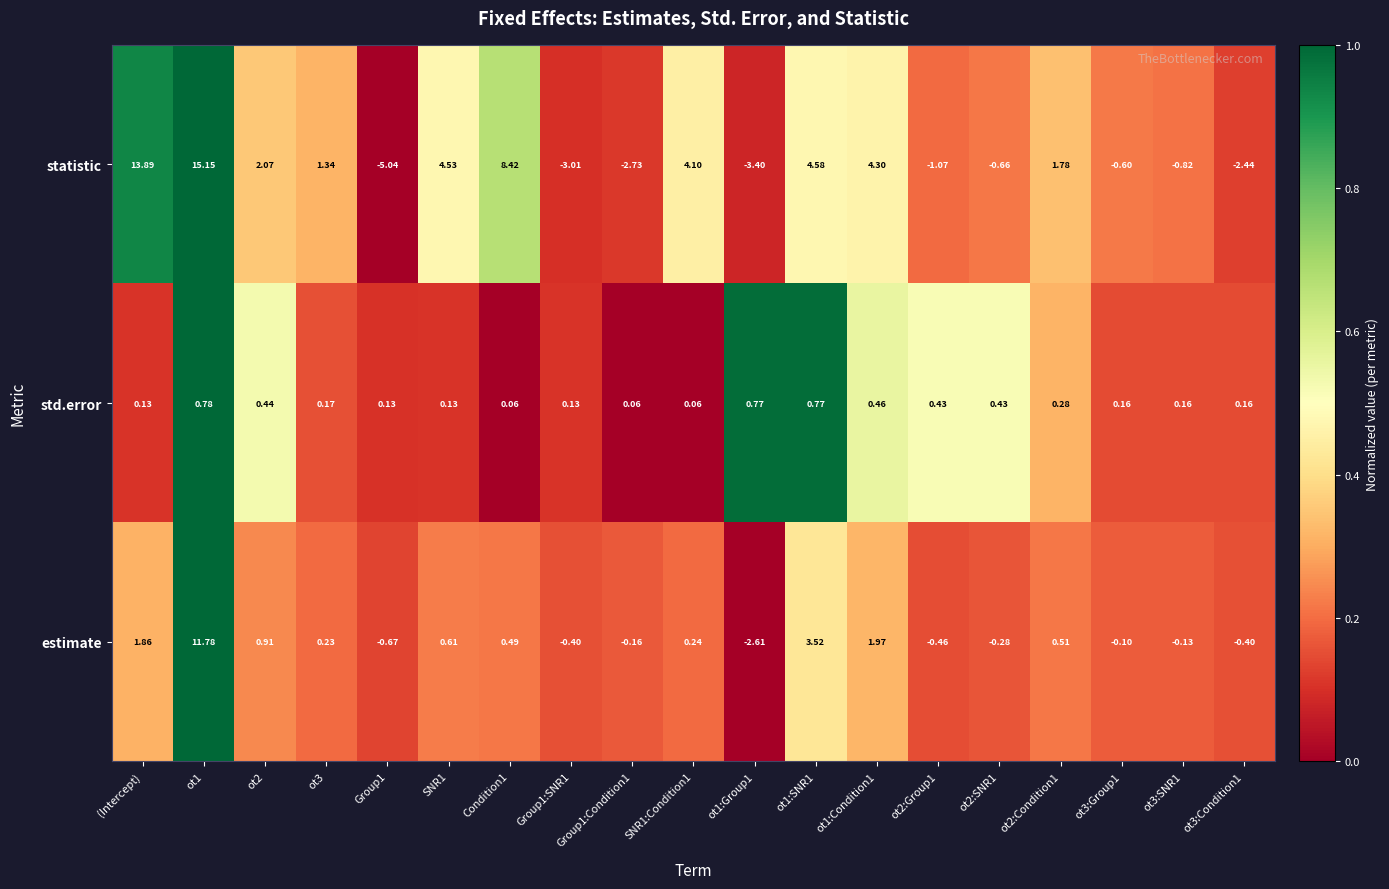

Rank the series at ot3:SNR1 from highest to lowest value.

std.error, estimate, statistic